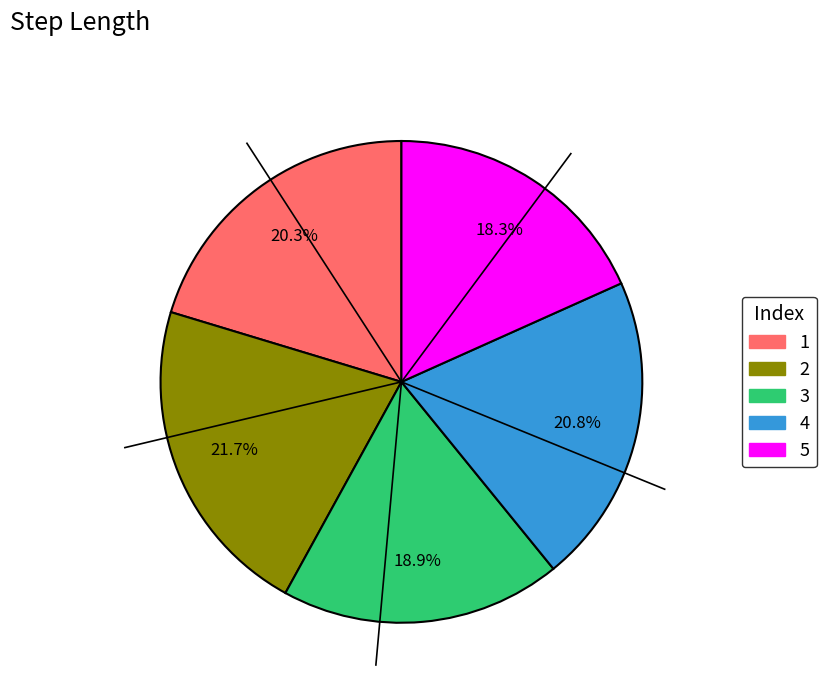

Is it true that 5 is 18% of the pie?

True